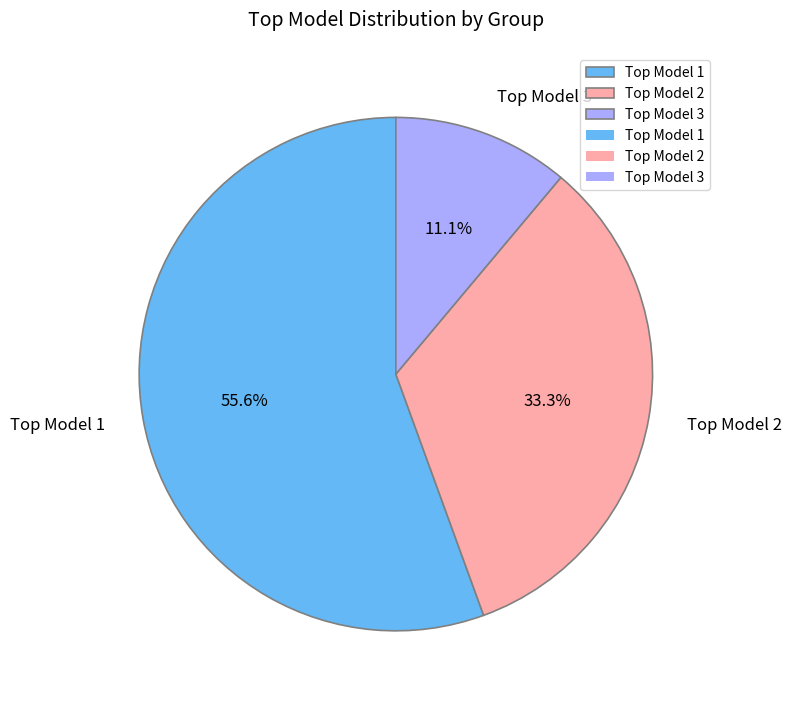

Rank the categories by value from highest to lowest.

Top Model 1, Top Model 2, Top Model 3